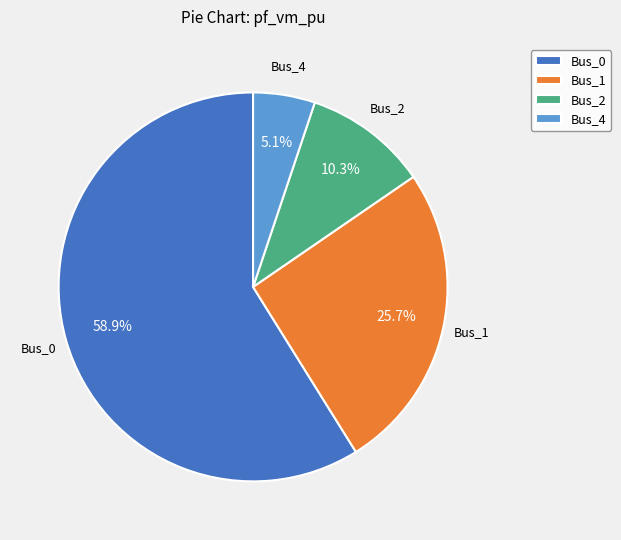

Which category has the biggest portion of the pie?

Bus_0